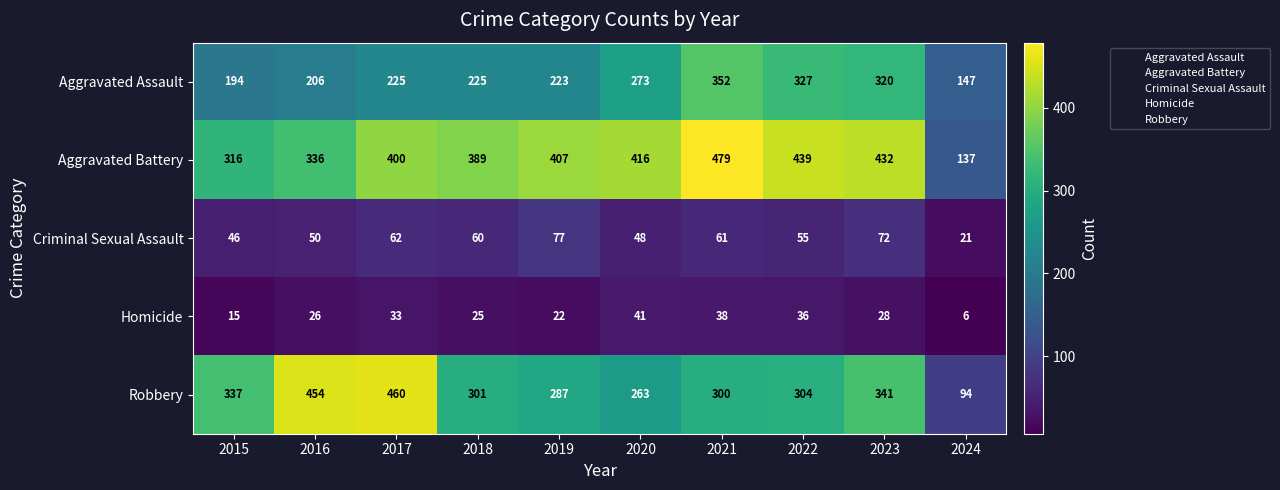

List the series in order of their peak value, highest first.

Aggravated Battery, Robbery, Aggravated Assault, Criminal Sexual Assault, Homicide